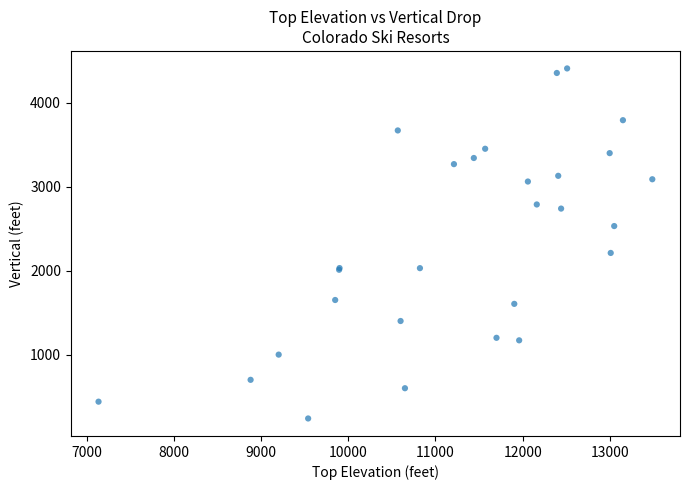

What Y value in the scatter plot is closest to 2323?

2210